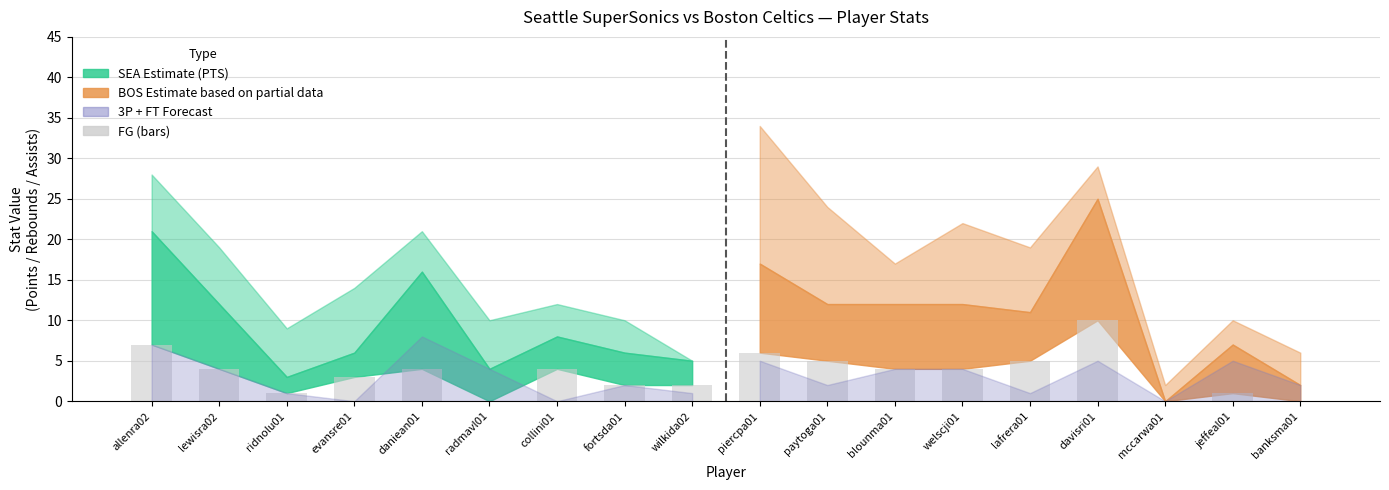

List the labels in order of value, smallest first.

radmavl01, ridnolu01, fortsda01, wilkida02, evansre01, lewisra02, daniean01, collini01, allenra02